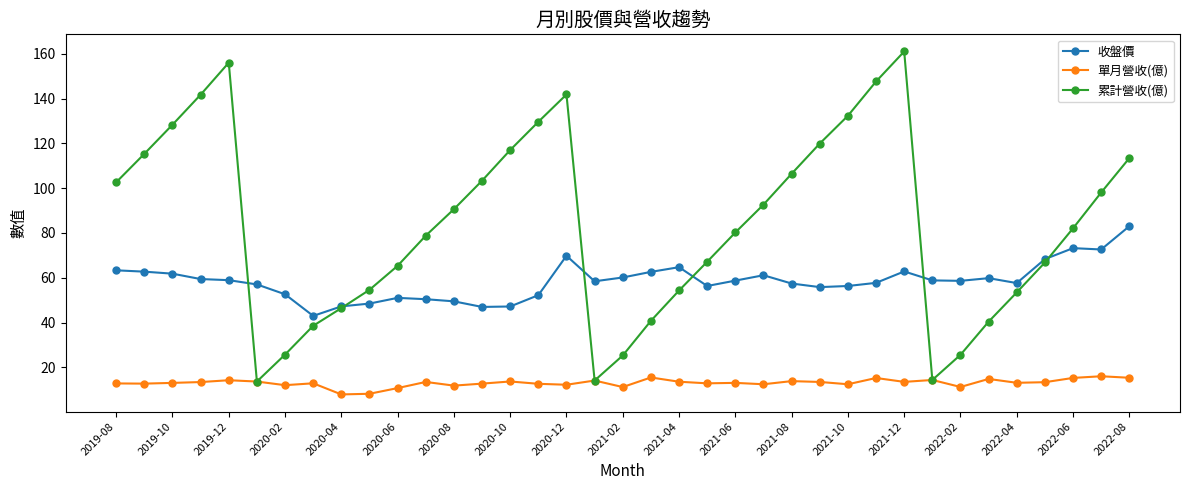

List the series in order of their overall mean, highest first.

累計營收(億), 收盤價, 單月營收(億)